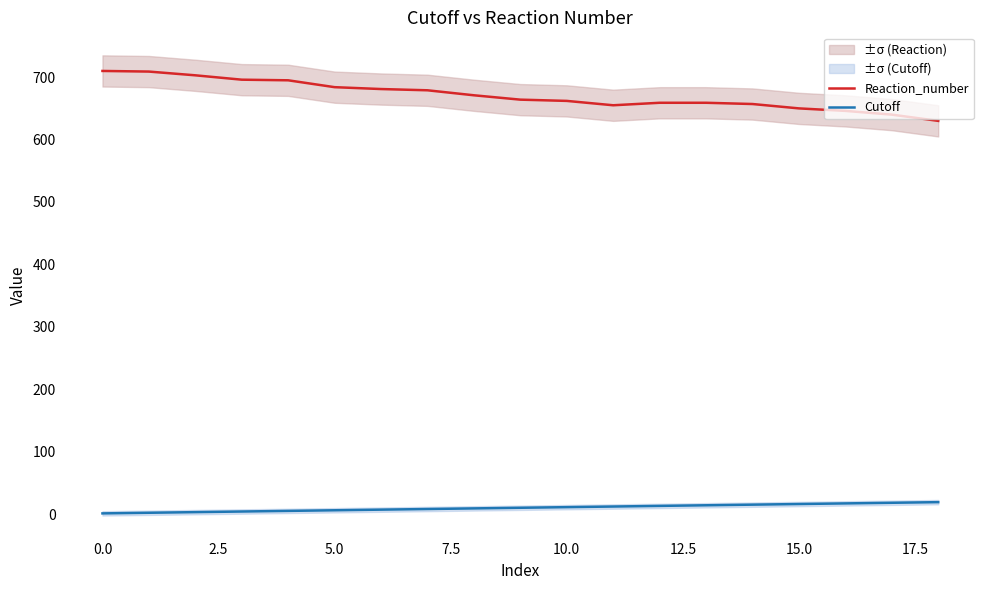

What value does the Reaction_number series have at 13?

659